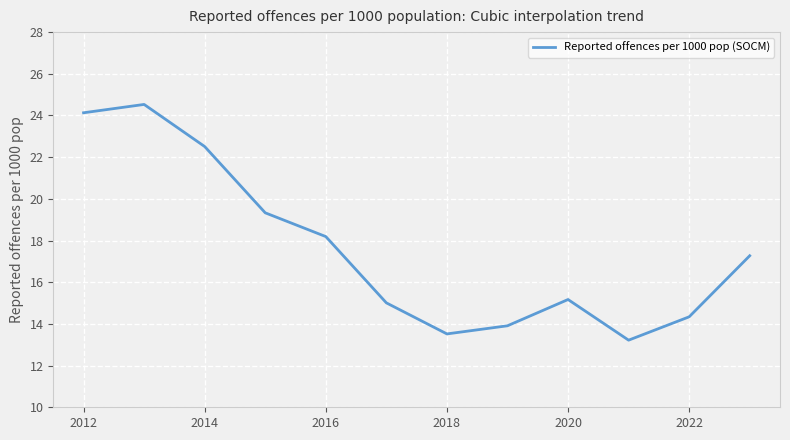

How many lines are shown in the chart?

1